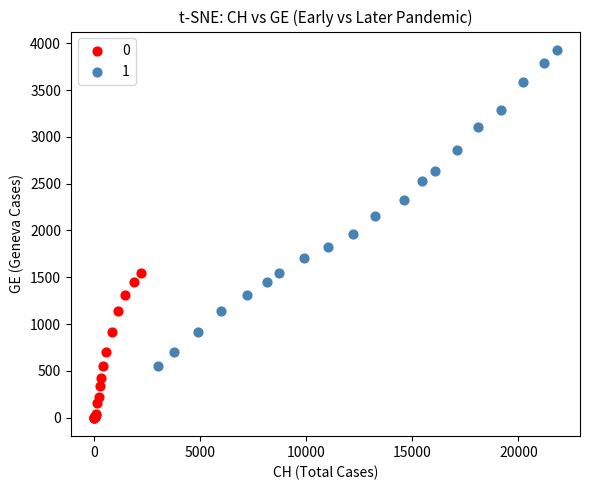

Which series has the widest spread of Y values?

1